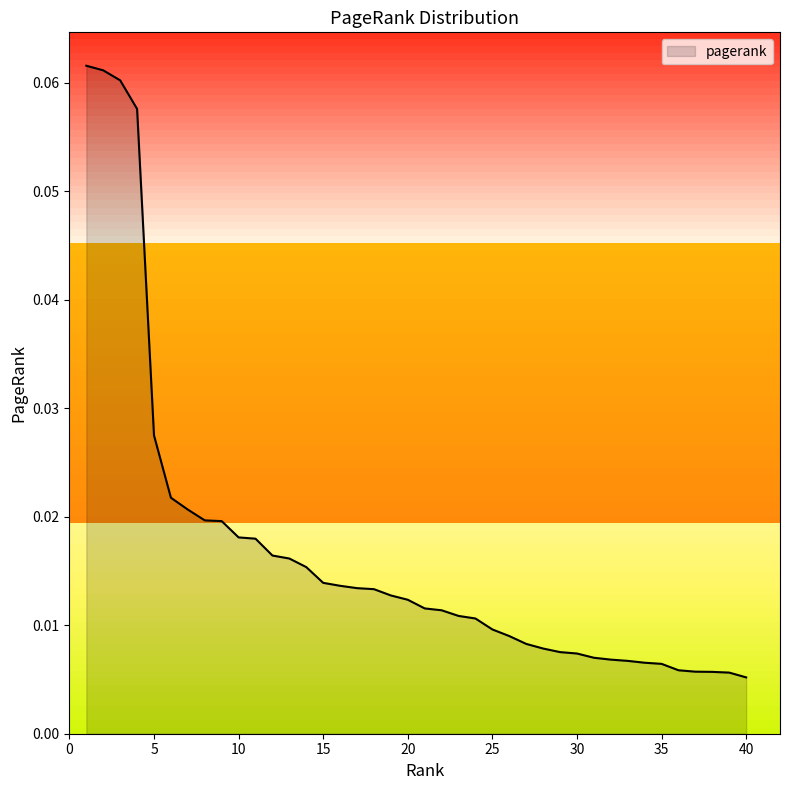

True or false: the data has more than 1 interior local peaks.

False